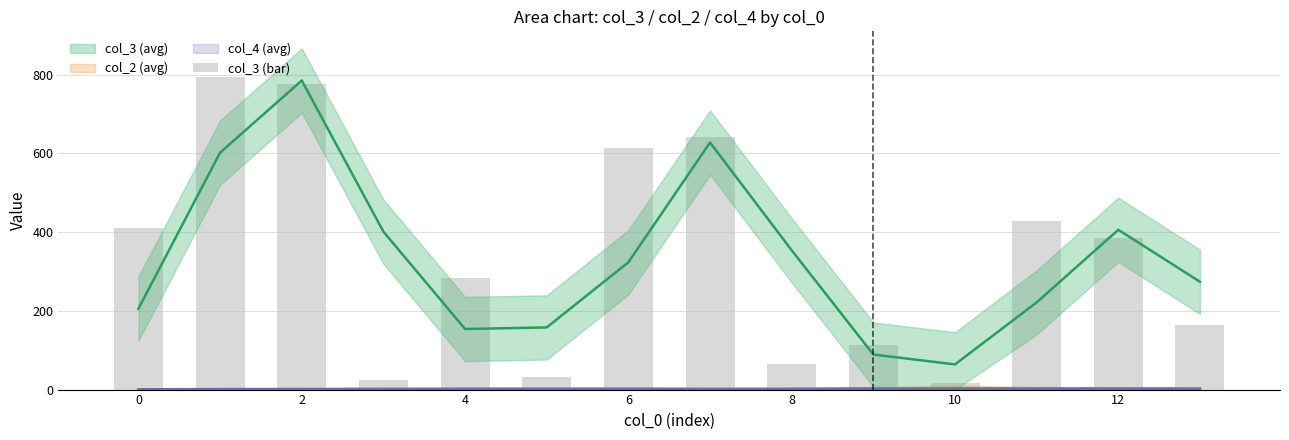

What is the maximum value shown in the chart?

792.8